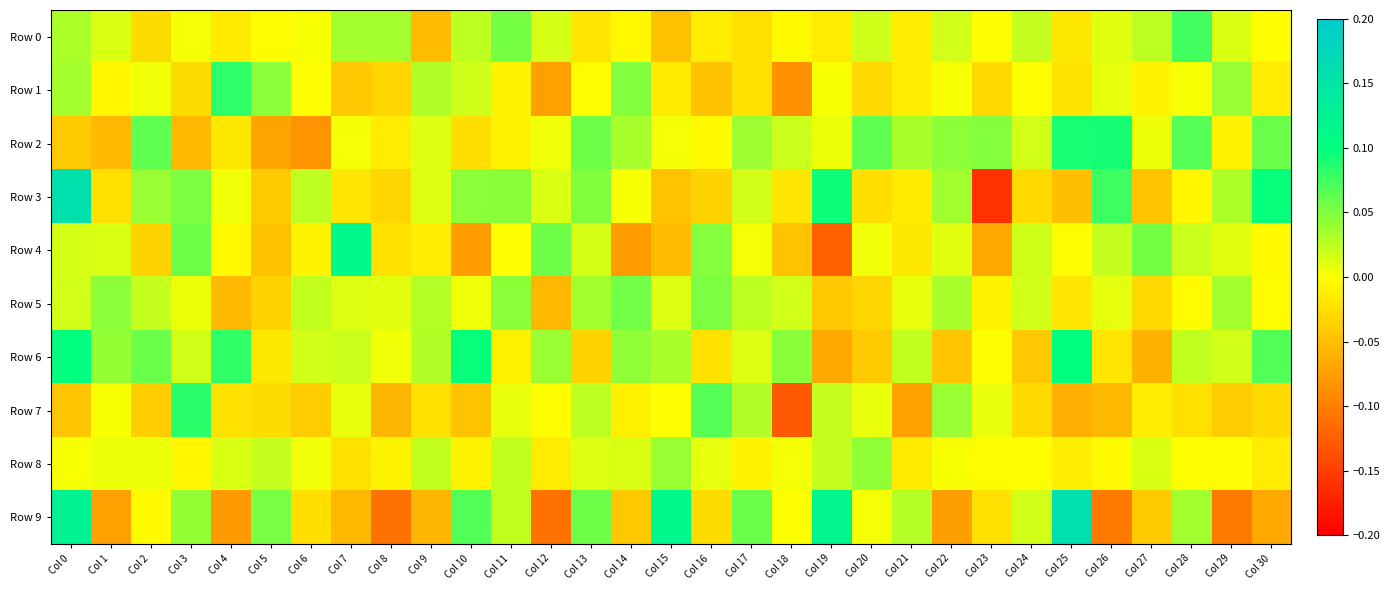

At how many categories does at least one series exceed 0?

31